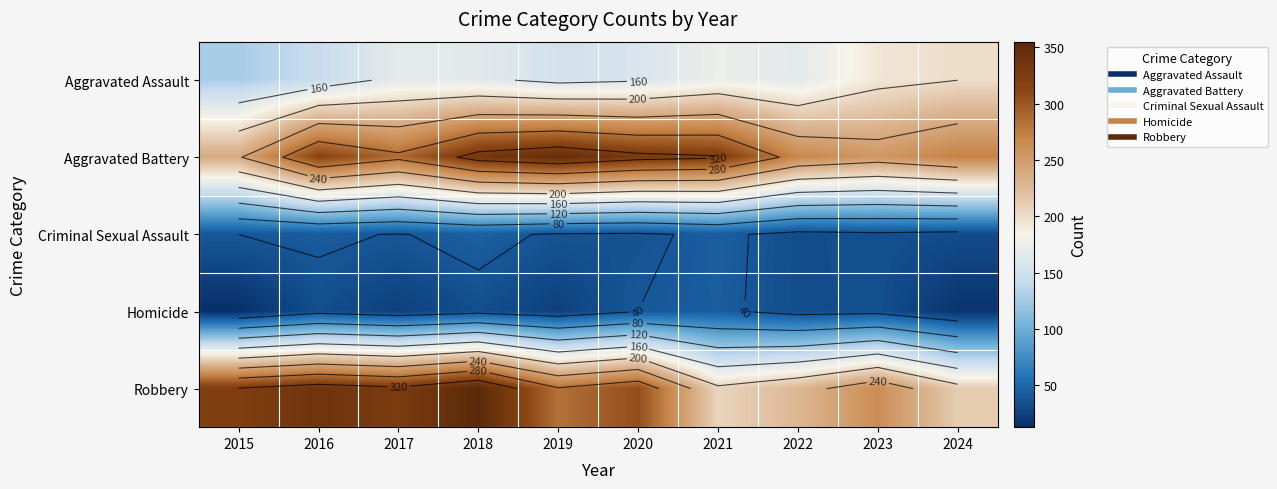

At how many categories does at least one series exceed 264?

9